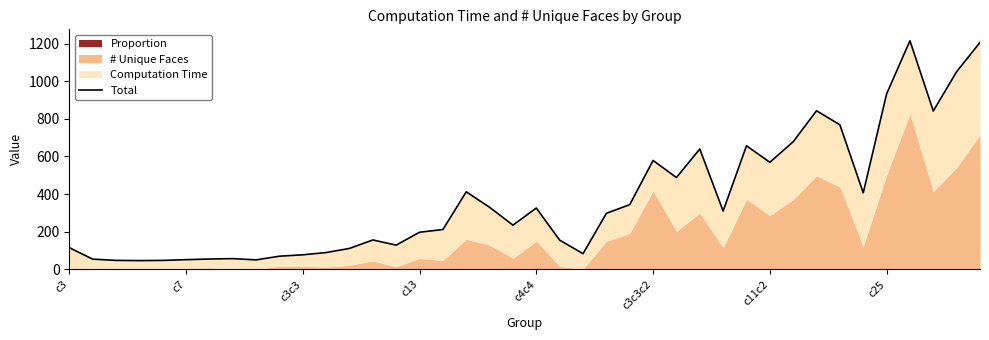

Reading left to right, list all the values displayed in this chart.

115.5	54.4	47.7	46.6	47.6	51.5	55.0	57.1	50.5	70.0	77.4	89.4	111.3	156.4	128.8	197.4	211.7	412.2	329.8	235.1	325.8	155.3	83.3	297.9	343.8	578.8	488.1	639.8	310.0	656.8	569.3	678.1	843.1	768.2	406.8	932.3	1214.9	841.6	1050.7	1206.1